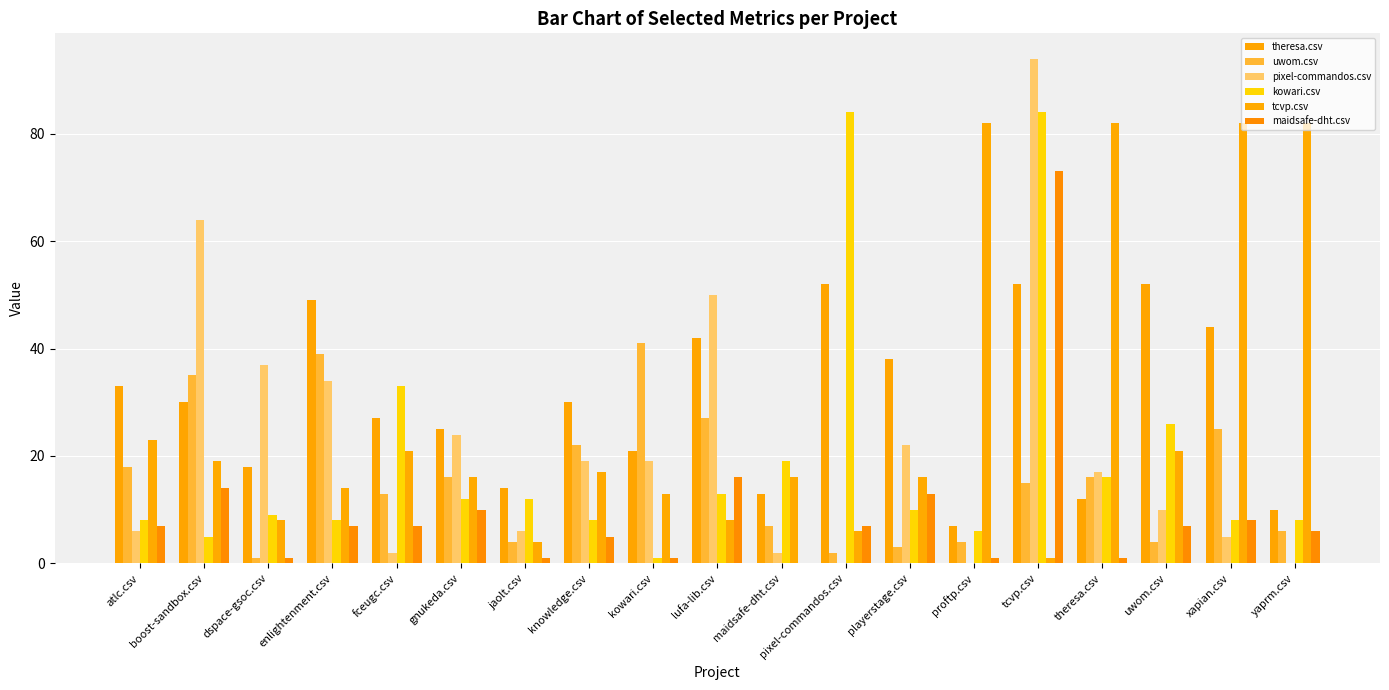

What position from the left is knowledge.csv?

8